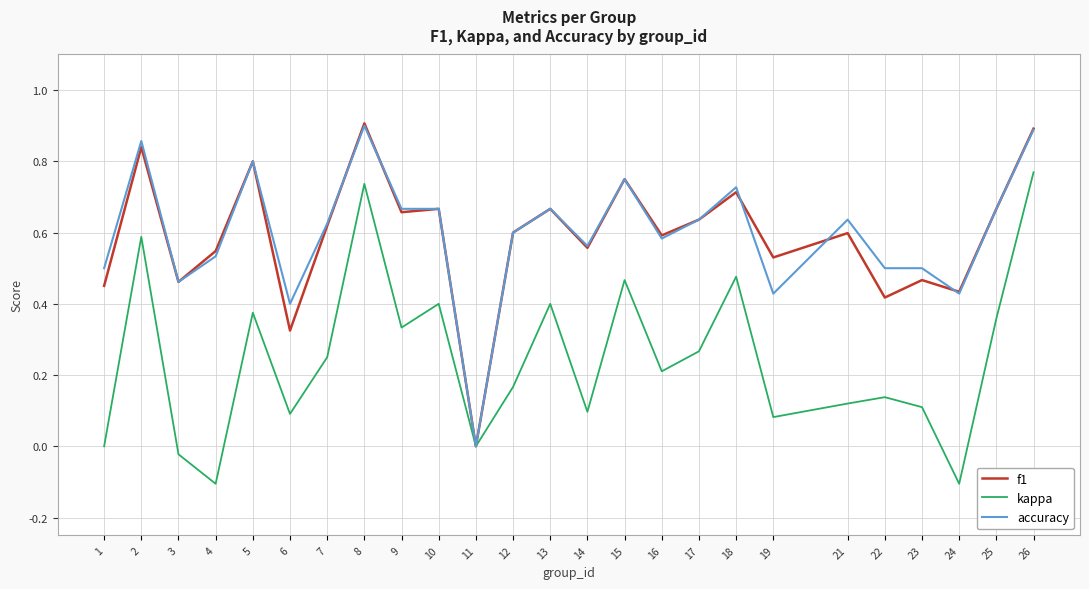

At 2, list the series in order from smallest to largest.

kappa, f1, accuracy